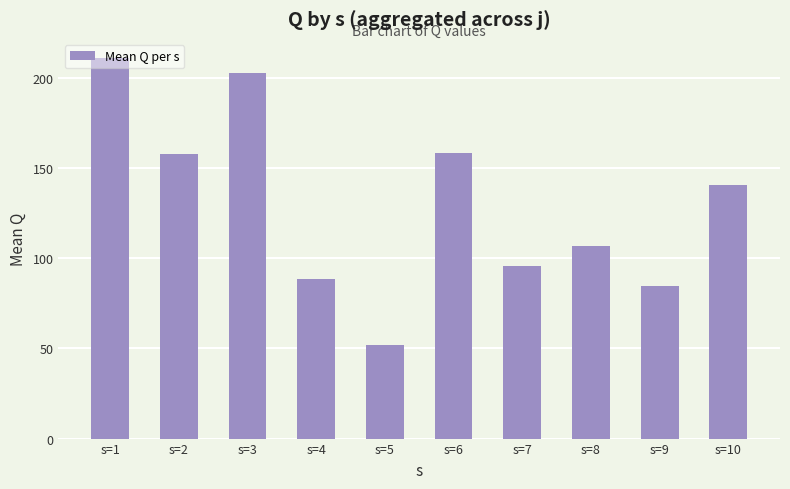

How many bars are there in total?

10